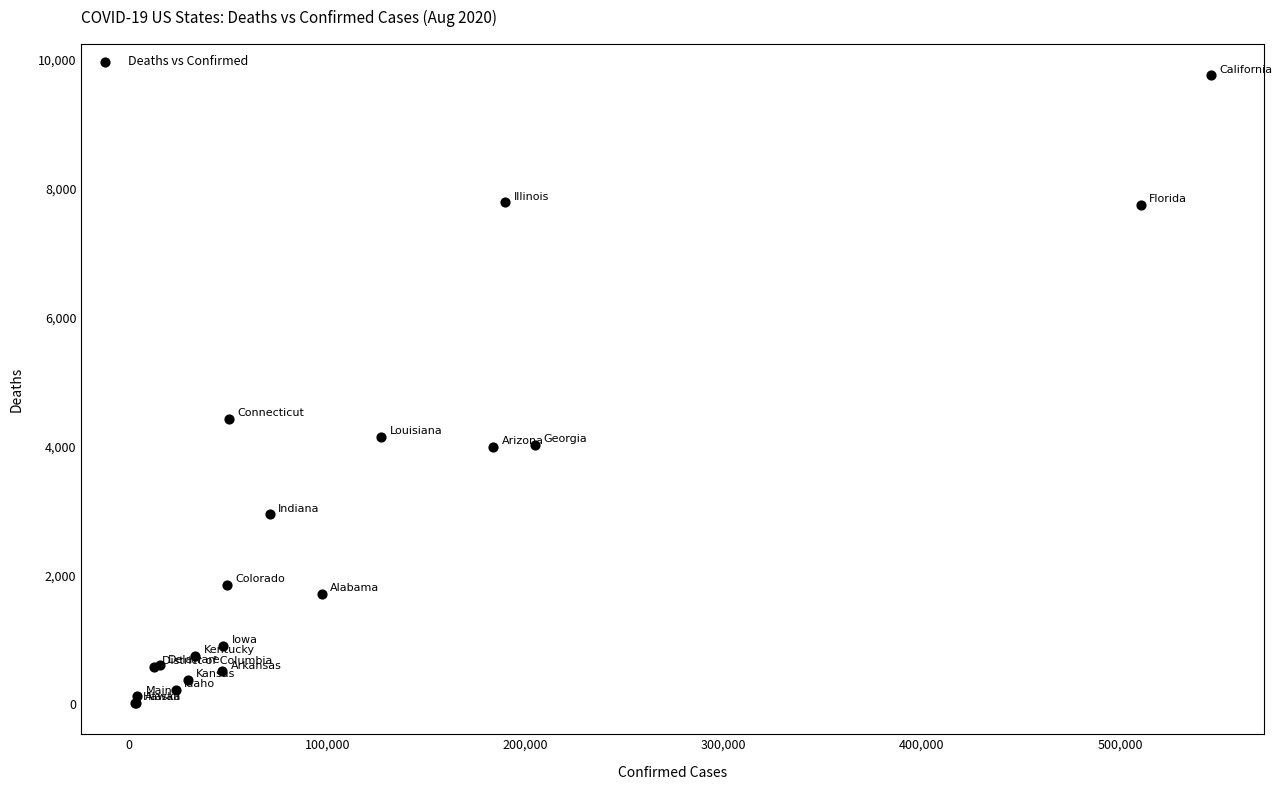

What Y value in the scatter plot is closest to 4892?

4437